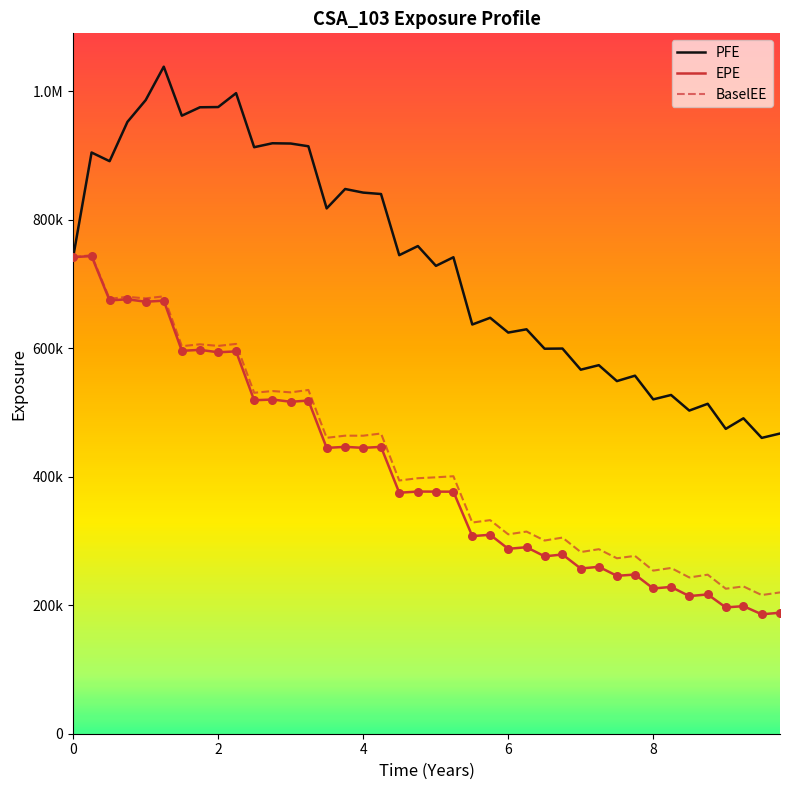

Is this an area chart (filled region under the line)?

No